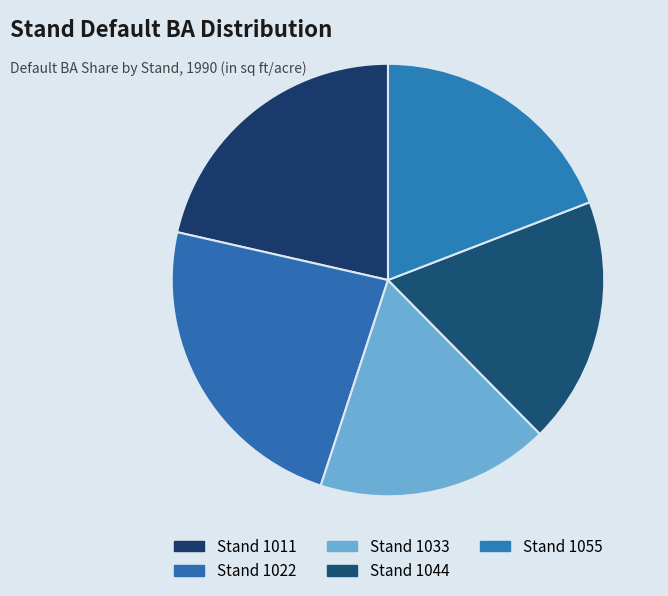

Which slice is the largest?

Stand 1022